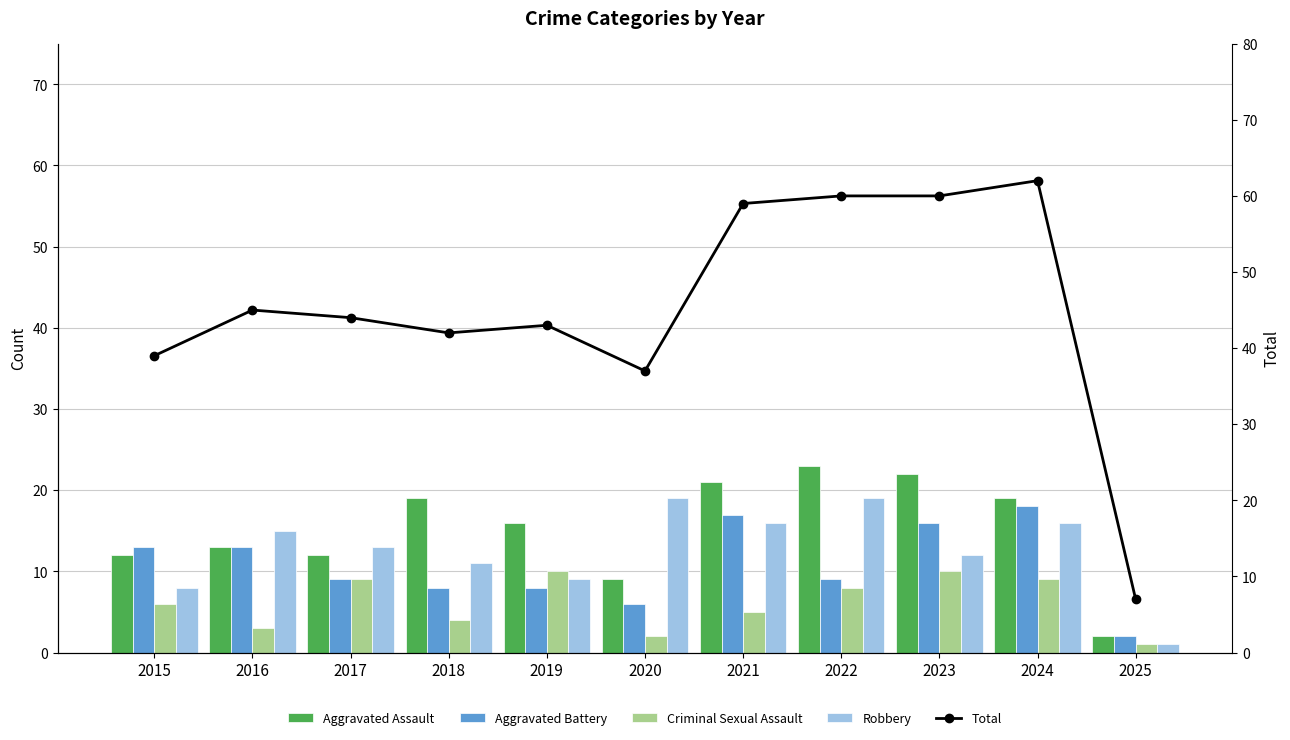

What are all the series names shown in the legend?

Aggravated Assault, Aggravated Battery, Criminal Sexual Assault, Robbery, Total